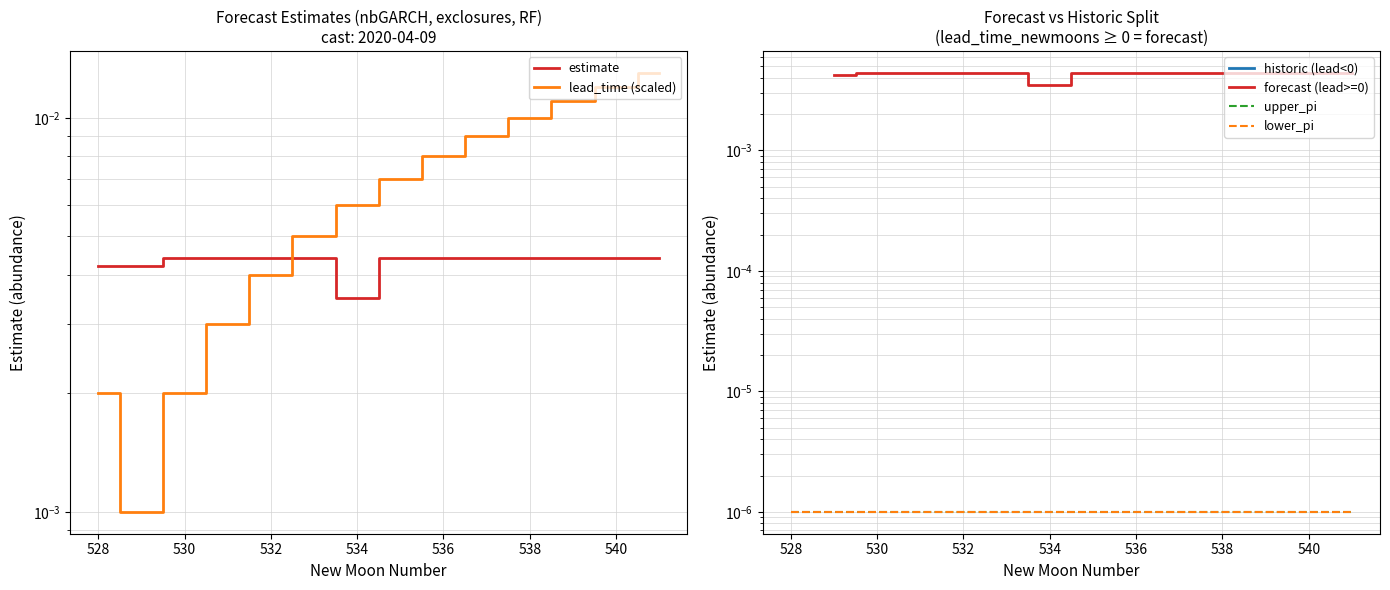

True or false: lead_time_newmoons has a value of 0.0 at 529.

False